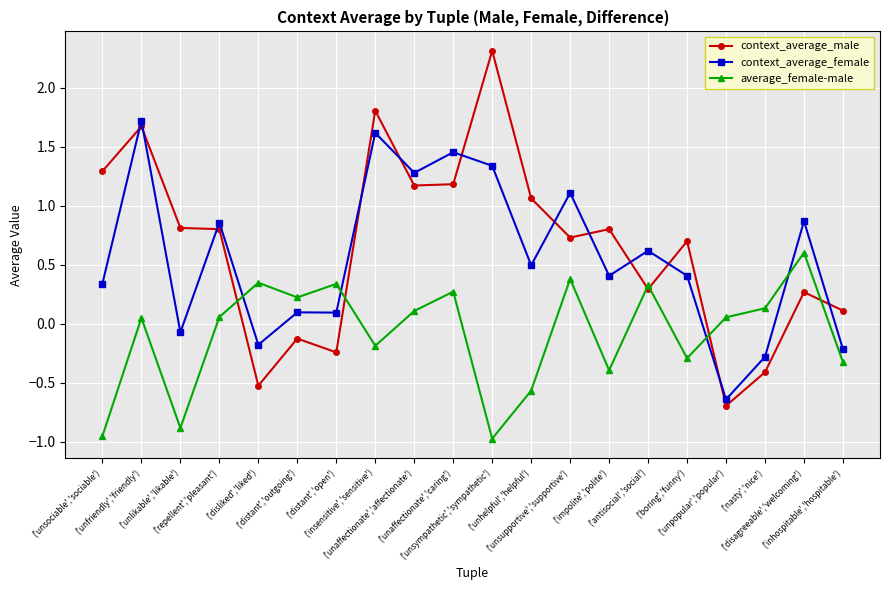

Which series has the widest spread of values?

context_average_male